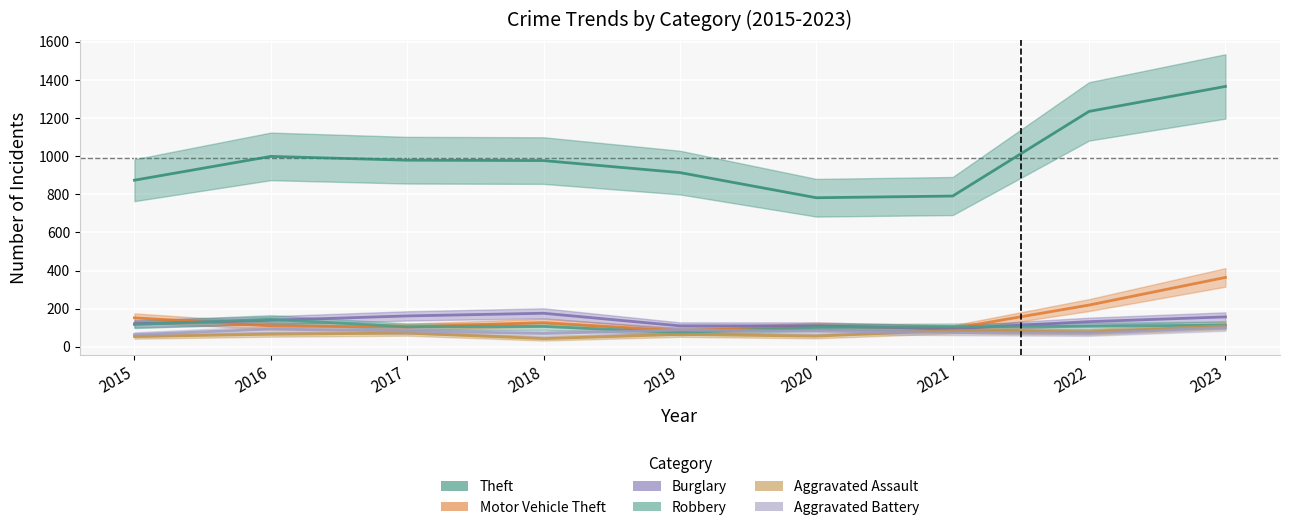

Which series has the widest spread of values?

Theft